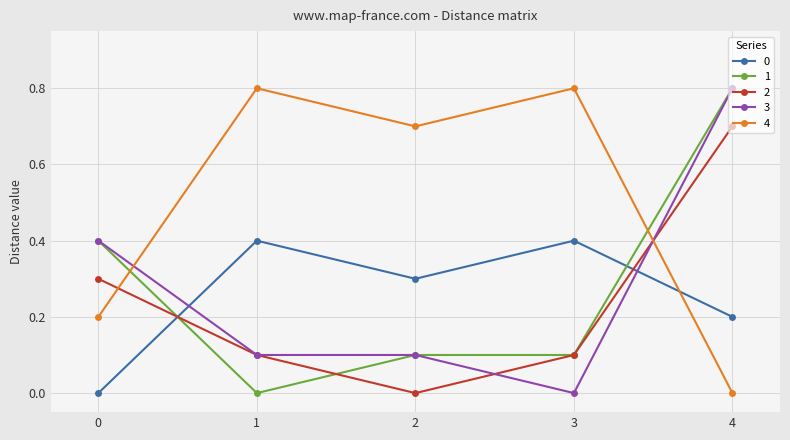

Where is 3 nearest to the value 0?

3